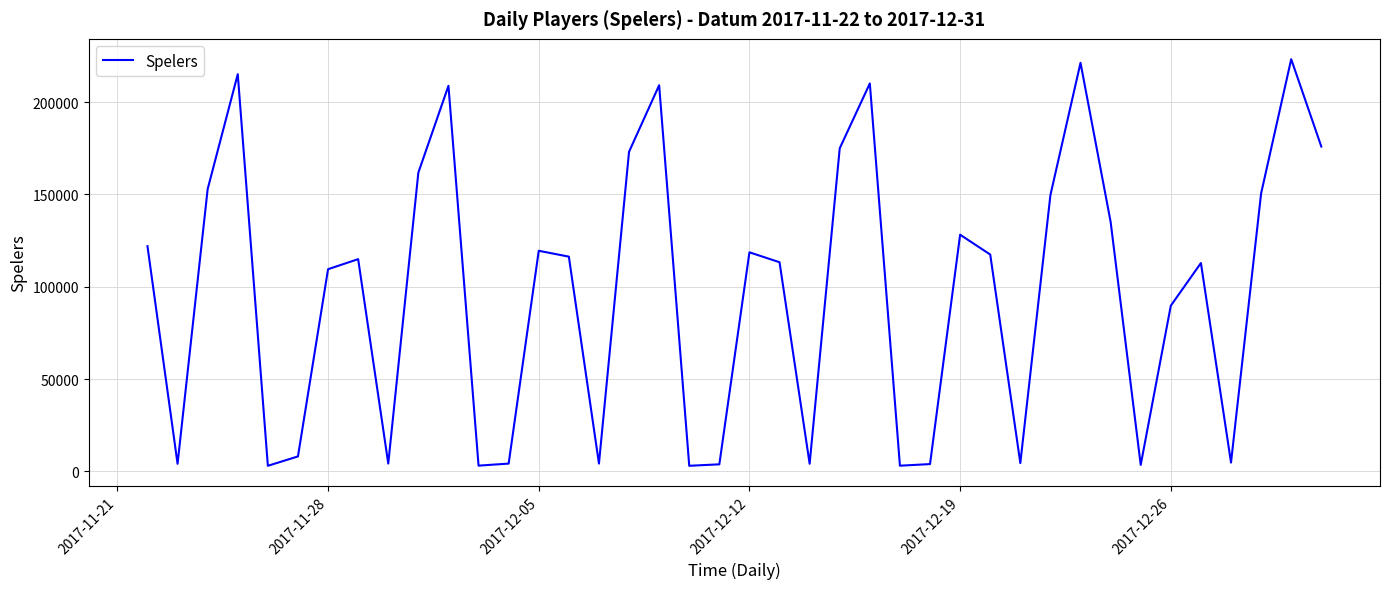

What is the maximum value shown in the chart?

223286